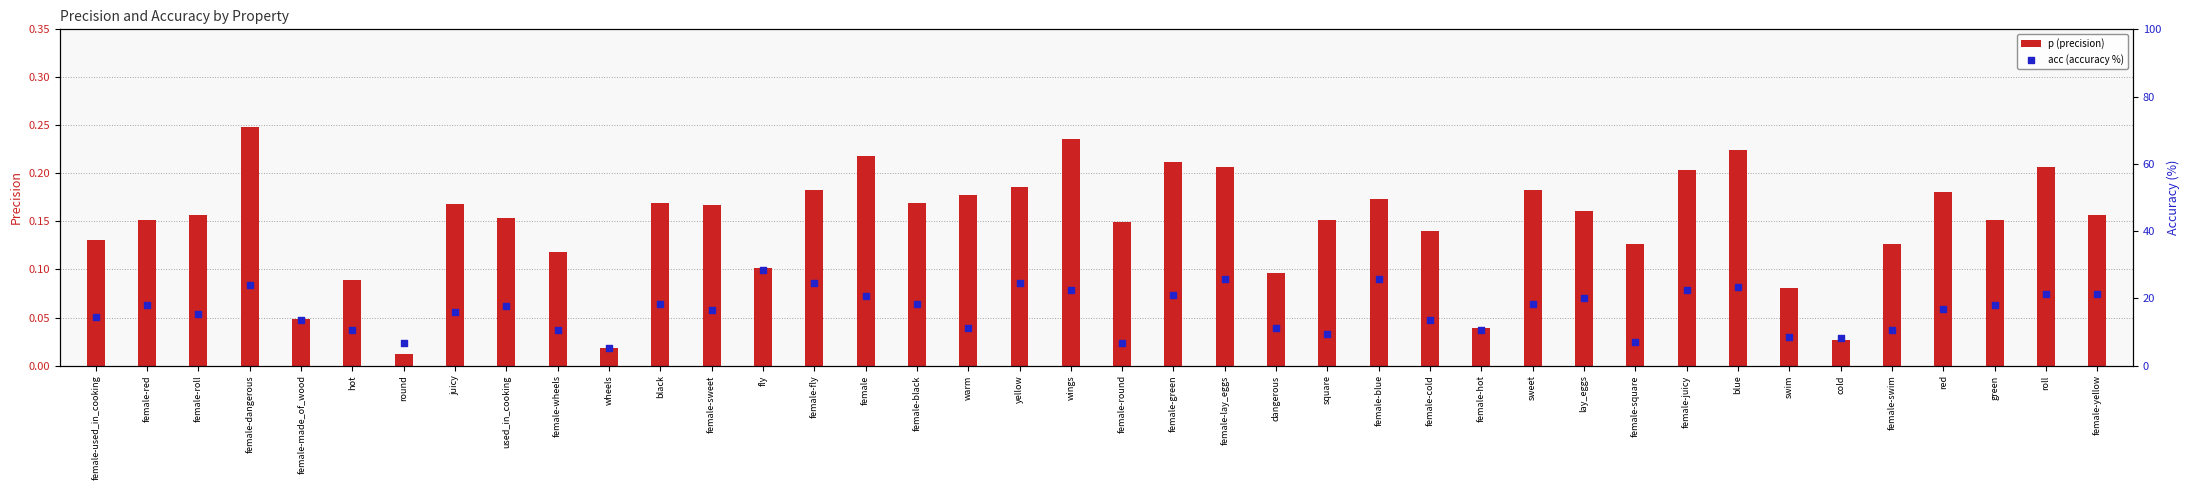

What is the total value across all series at yellow?

24.6